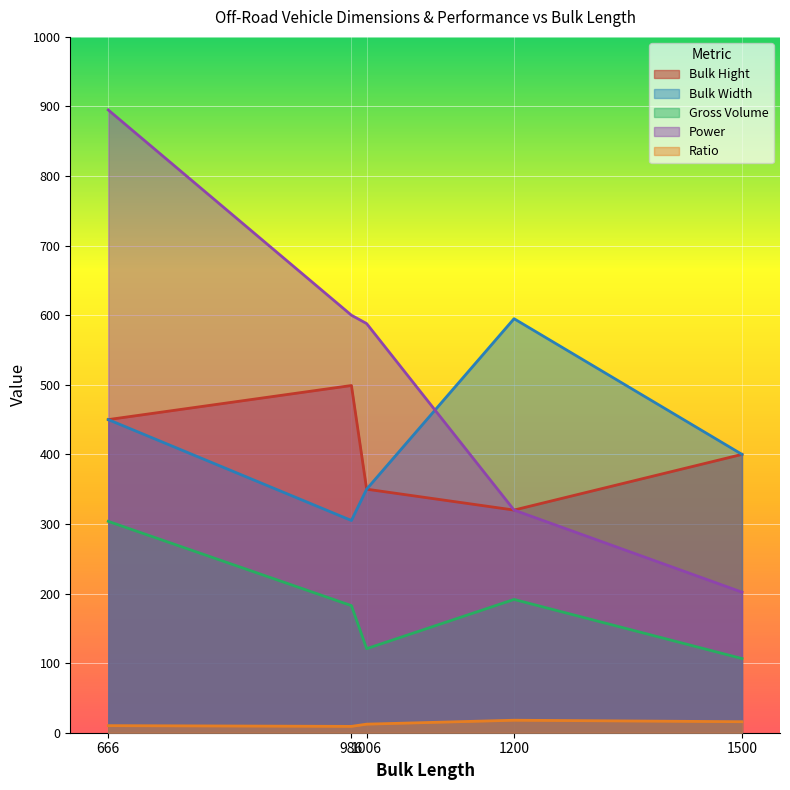

Between 666 and 1006, which series saw the biggest shift?

Power